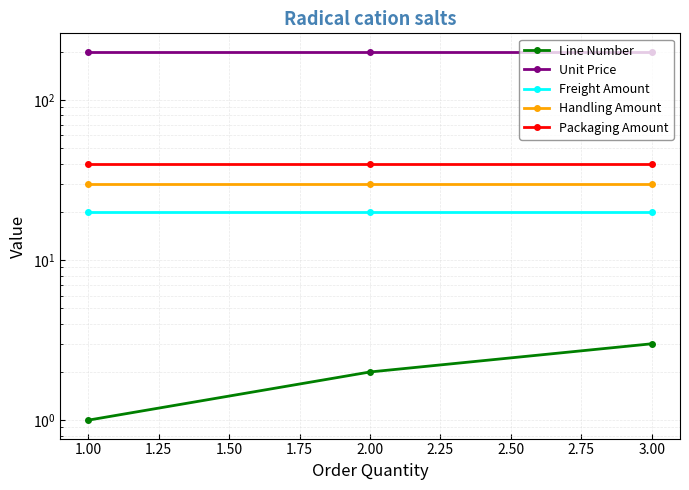

Is this an area chart (filled region under the line)?

No